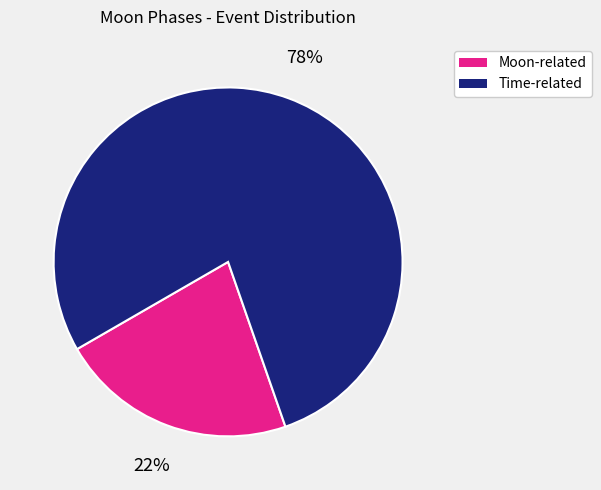

How many slices are in this pie chart?

2